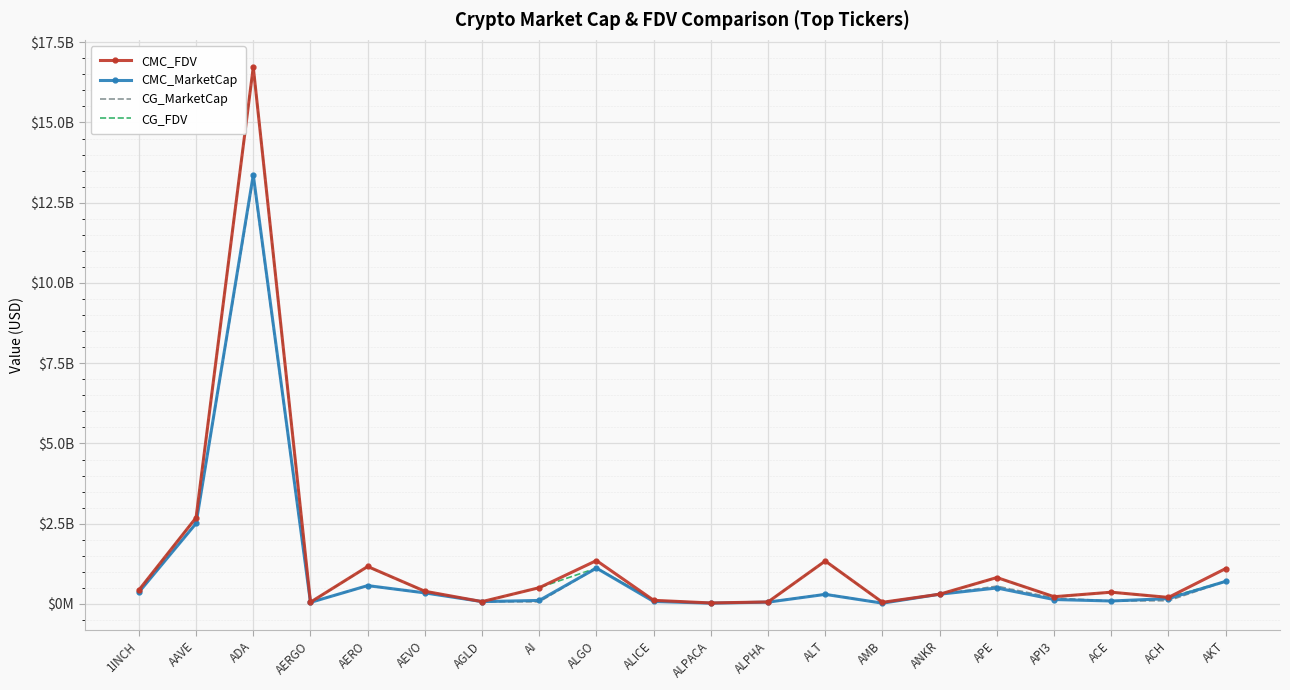

Which series has the largest total across all categories?

CMC_FDV